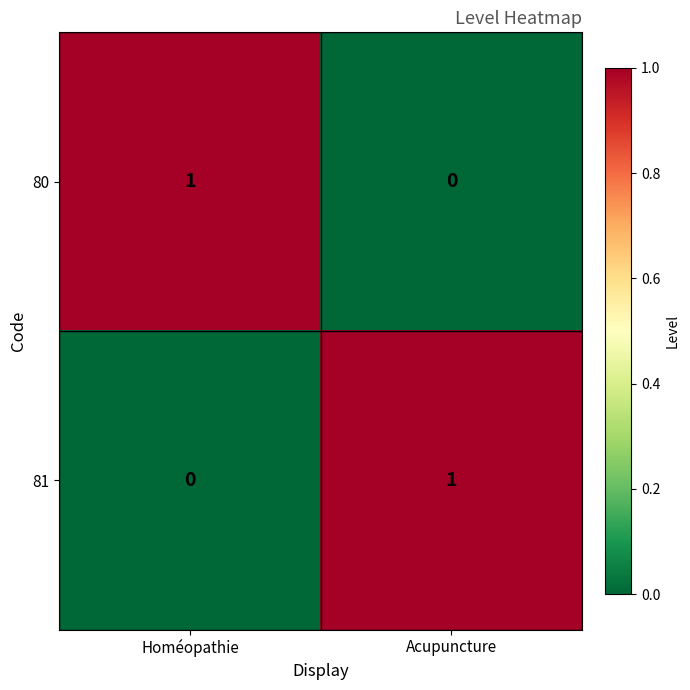

Rank the series at Homéopathie from lowest to highest value.

81, 80